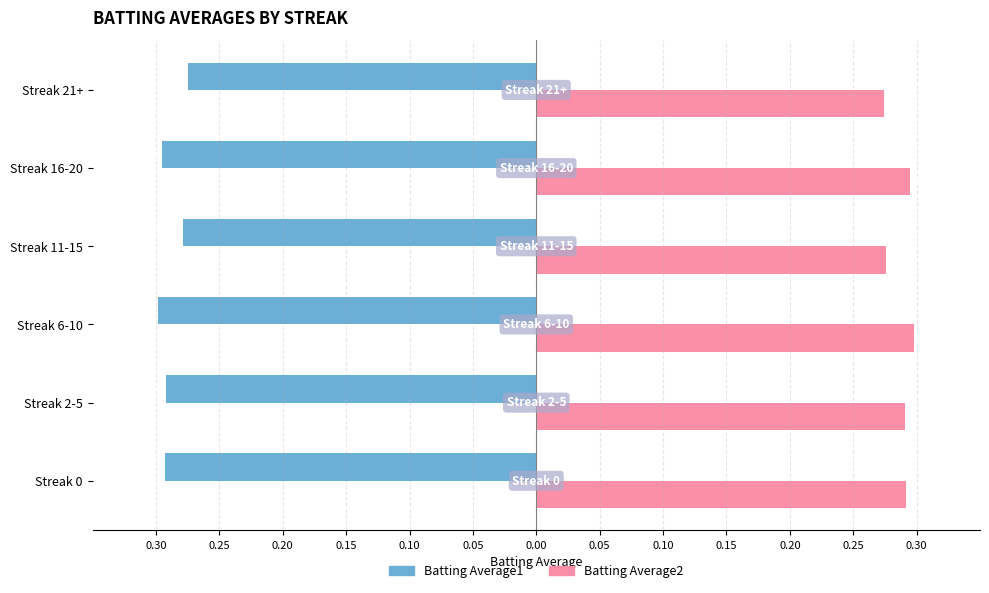

Which series has the widest spread of values?

Batting Average2